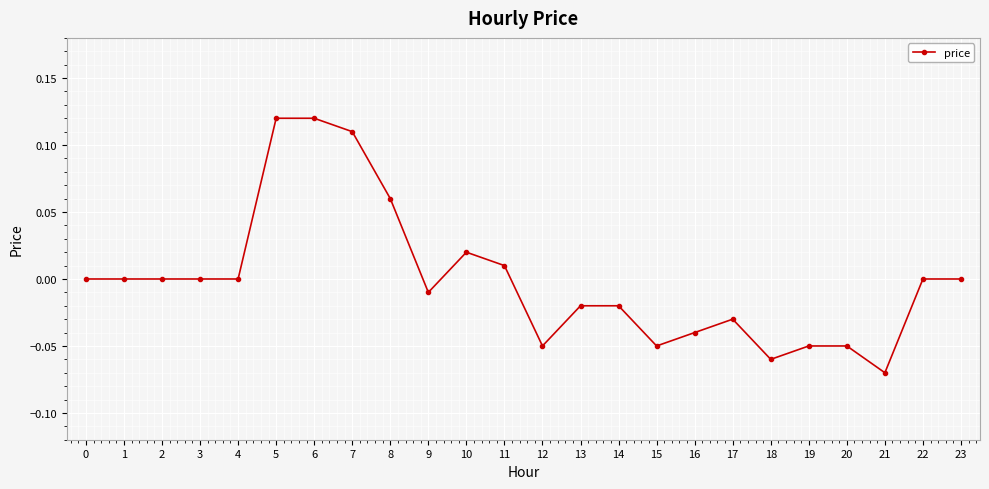

Between 22 and 19, which is larger?

22